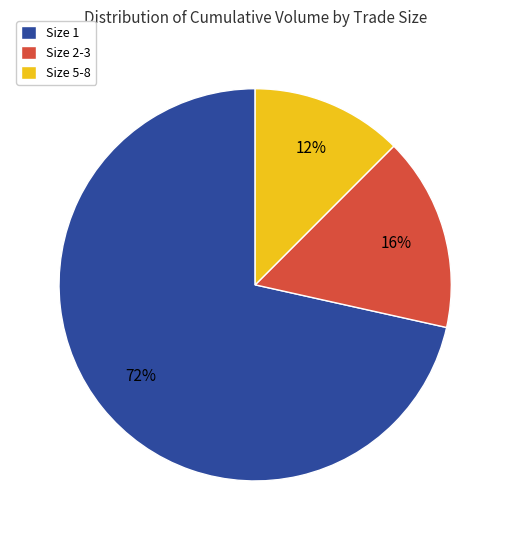

How many slices are in this pie chart?

3